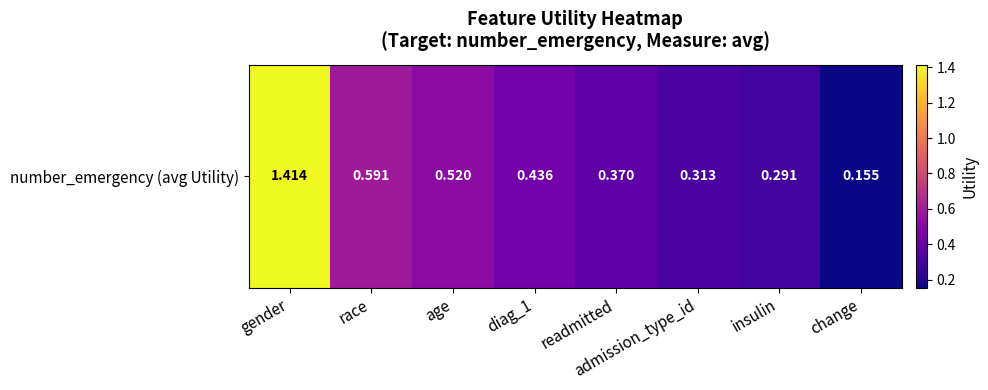

The chart shows a value of 0.2 at change. True or false?

True